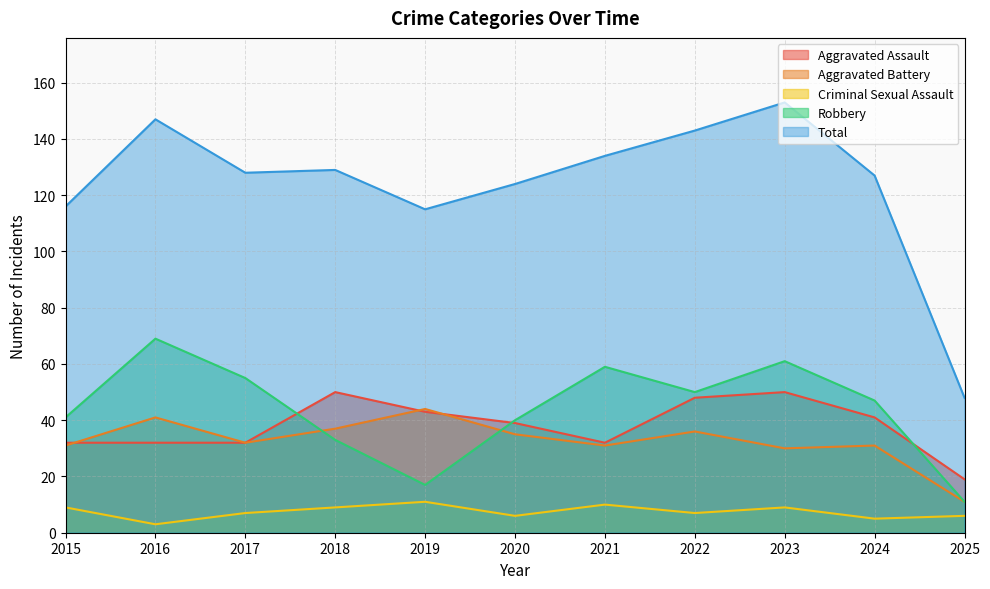

Reading left to right, extract all data points from this chart.

Aggravated Assault: 2015=32	2016=32	2017=32	2018=50	2019=43	2020=39	2021=32	2022=48	2023=50	2024=41	2025=19
Aggravated Battery: 2015=31	2016=41	2017=32	2018=37	2019=44	2020=35	2021=31	2022=36	2023=30	2024=31	2025=11
Criminal Sexual Assault: 2015=9	2016=3	2017=7	2018=9	2019=11	2020=6	2021=10	2022=7	2023=9	2024=5	2025=6
Robbery: 2015=41	2016=69	2017=55	2018=33	2019=17	2020=40	2021=59	2022=50	2023=61	2024=47	2025=11
Total: 2015=116	2016=147	2017=128	2018=129	2019=115	2020=124	2021=134	2022=143	2023=153	2024=127	2025=48